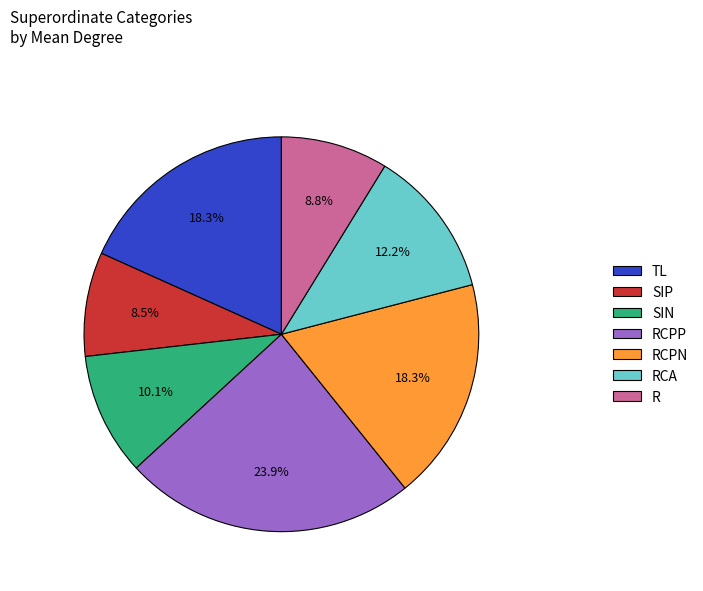

To the nearest percent, what is the difference between the SIP and TL slice percentages?

10%